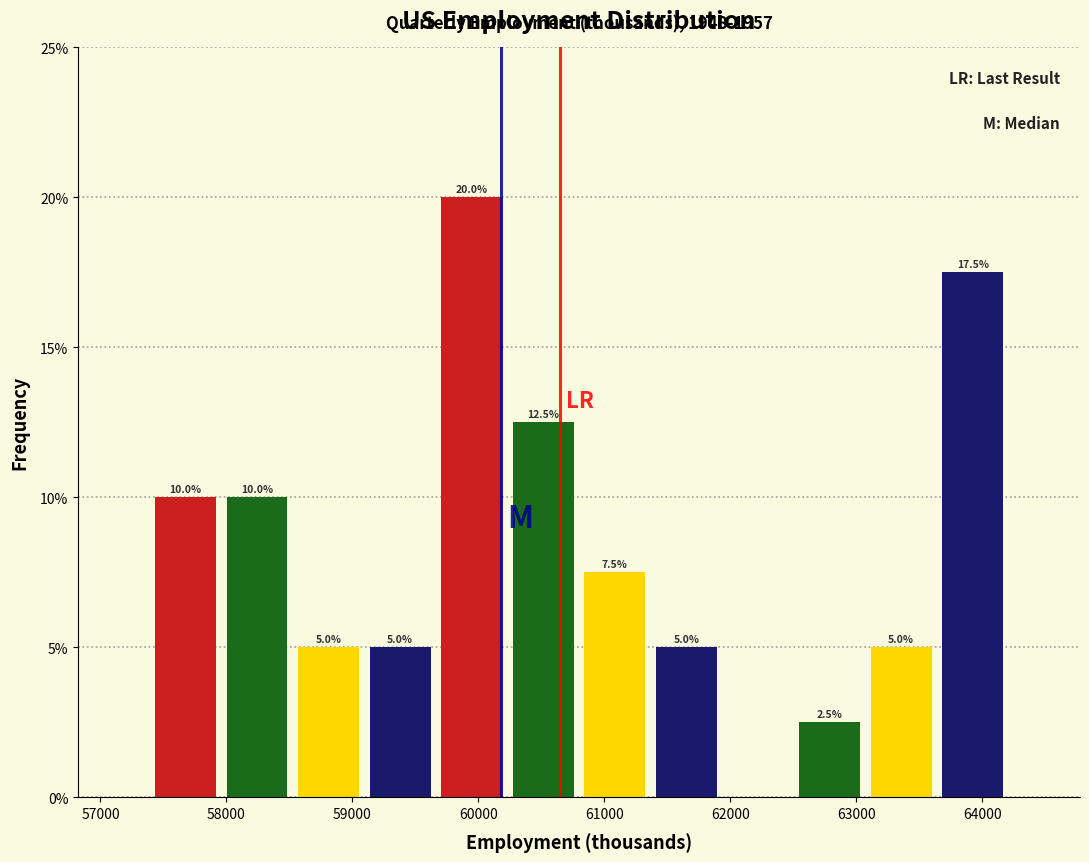

Over which range of the x-axis is the bar tallest?

59700 to 60200